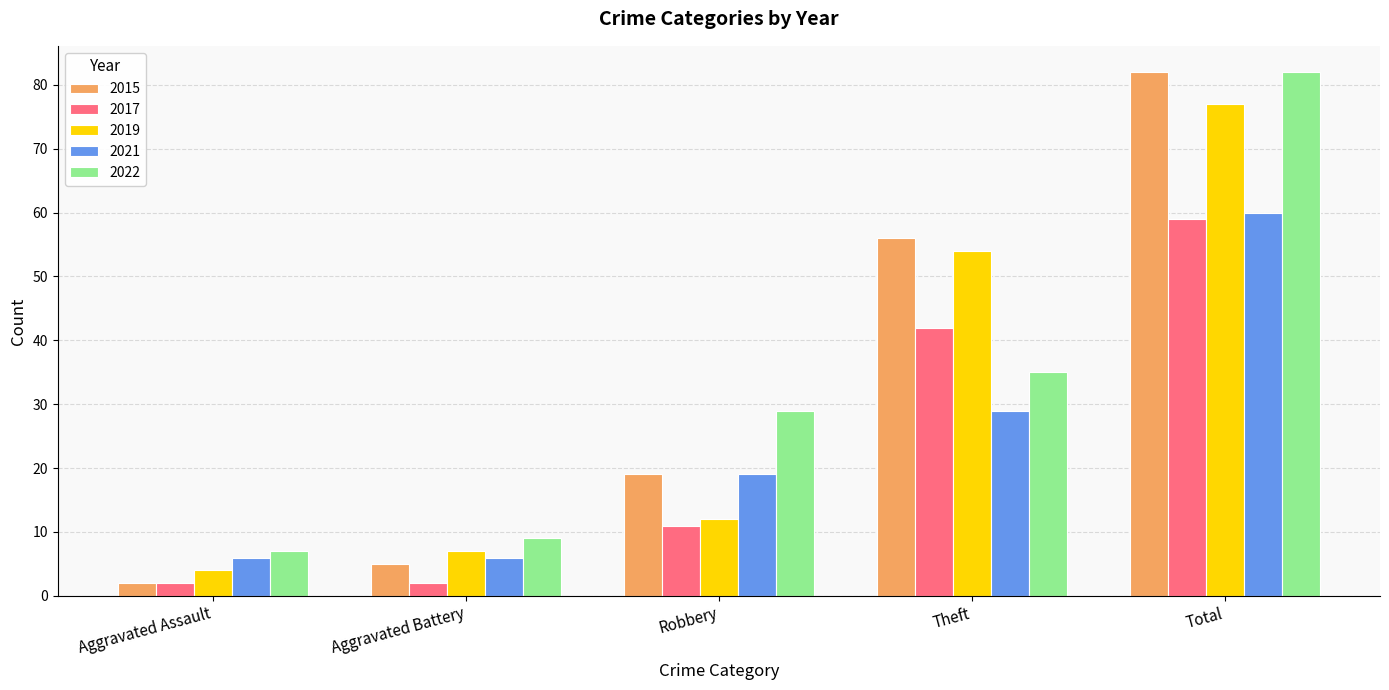

The 2015 series shows 8 at Aggravated Battery. True or false?

False